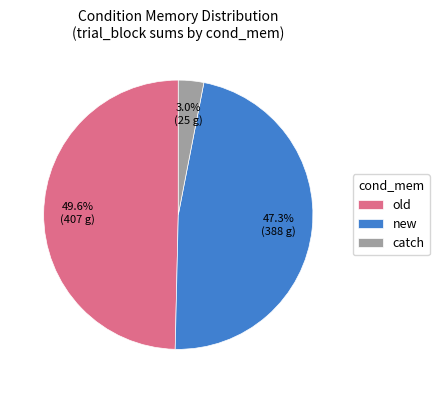

Is old the majority of the pie?

No